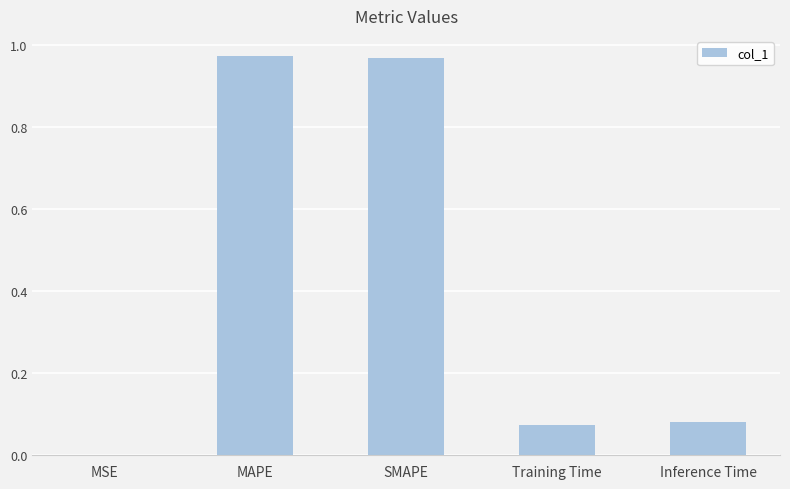

The chart shows a value of 1.4 at SMAPE. True or false?

False